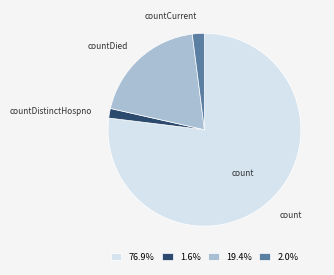

Does 1.6% account for over 50% of the chart?

No